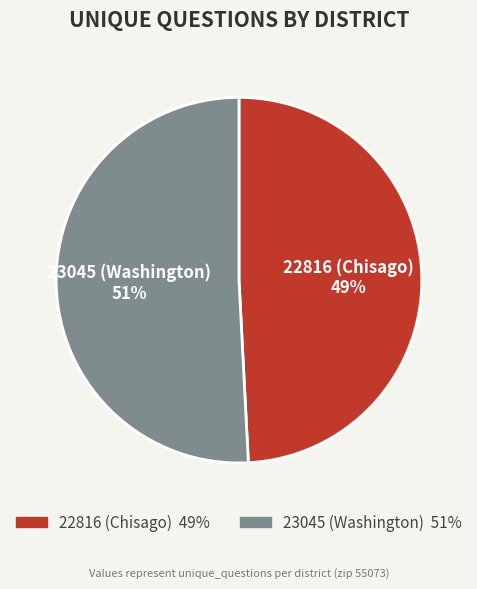

How many segments does this pie chart have?

2